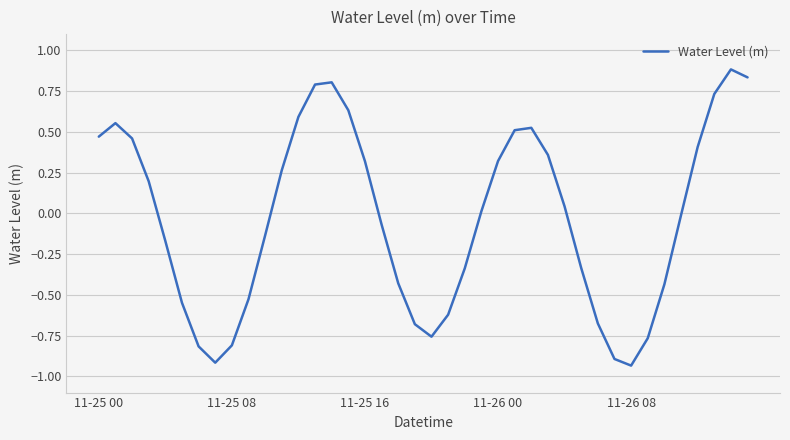

Is this an area chart (filled region under the line)?

No